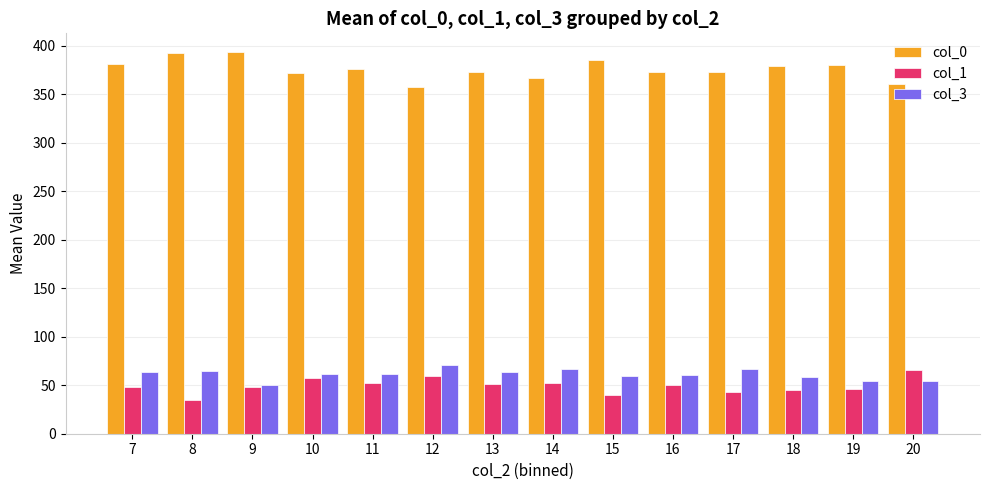

What is the greatest value displayed?

393.0